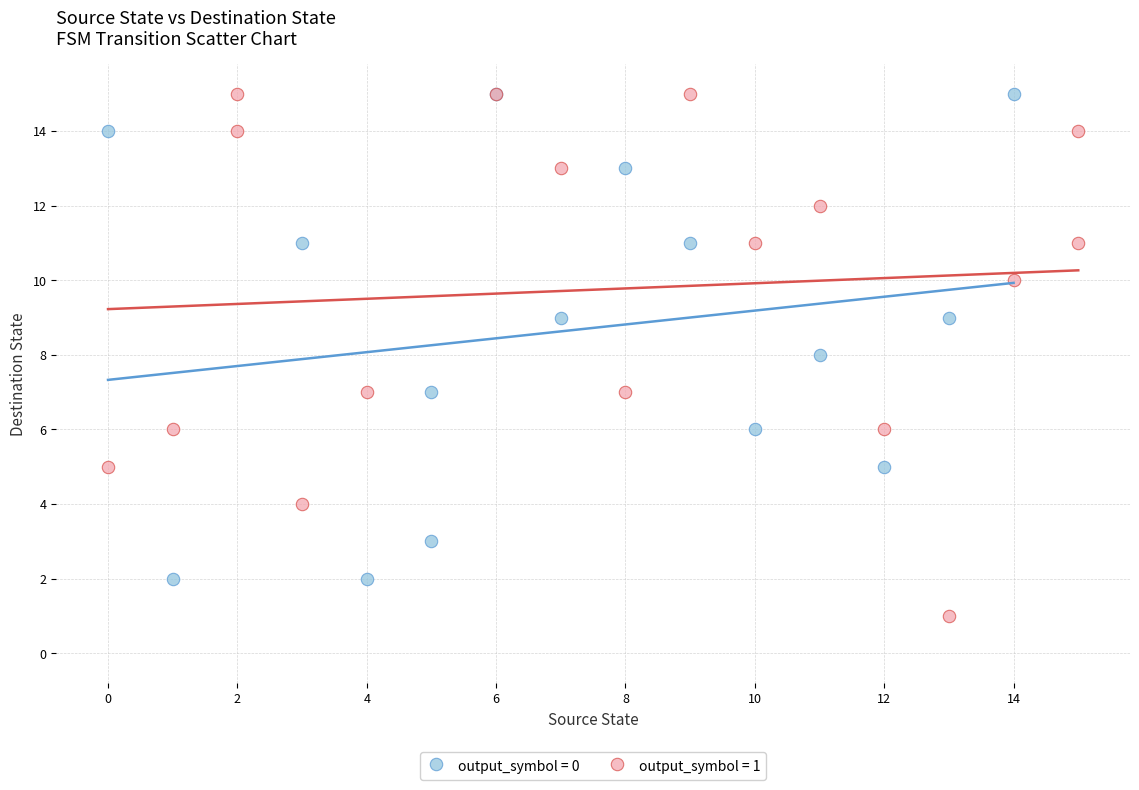

Which series reaches the minimum Y coordinate?

output_symbol = 1